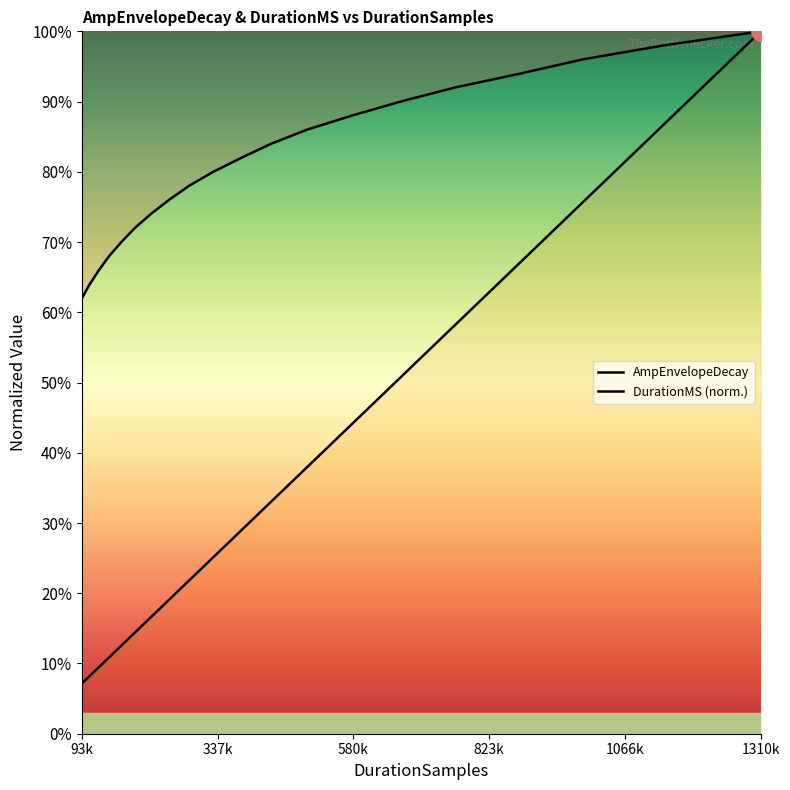

What are all the series names shown in the legend?

AmpEnvelopeDecay, DurationMS (norm.)